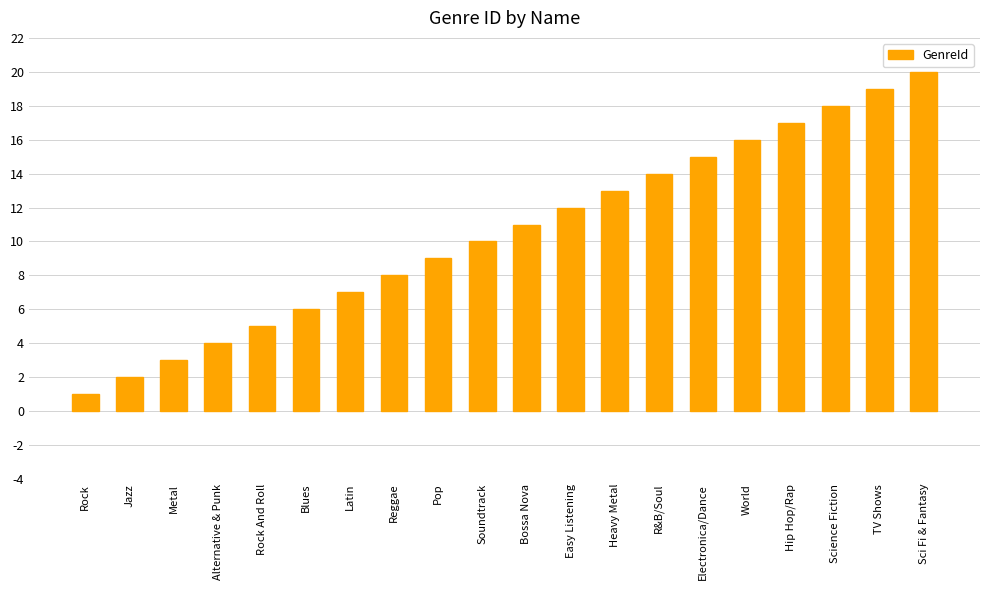

List the labels in order of value, largest first.

Sci Fi & Fantasy, TV Shows, Science Fiction, Hip Hop/Rap, World, Electronica/Dance, R&B/Soul, Heavy Metal, Easy Listening, Bossa Nova, Soundtrack, Pop, Reggae, Latin, Blues, Rock And Roll, Alternative & Punk, Metal, Jazz, Rock